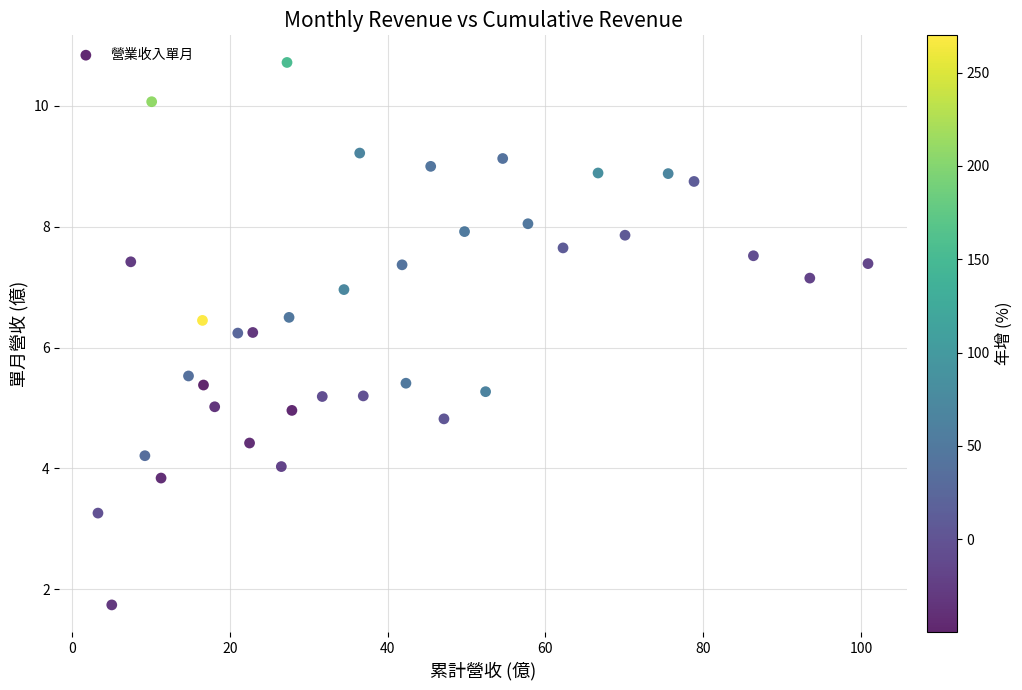

What is the range of Y values (max minus min)?

9.0